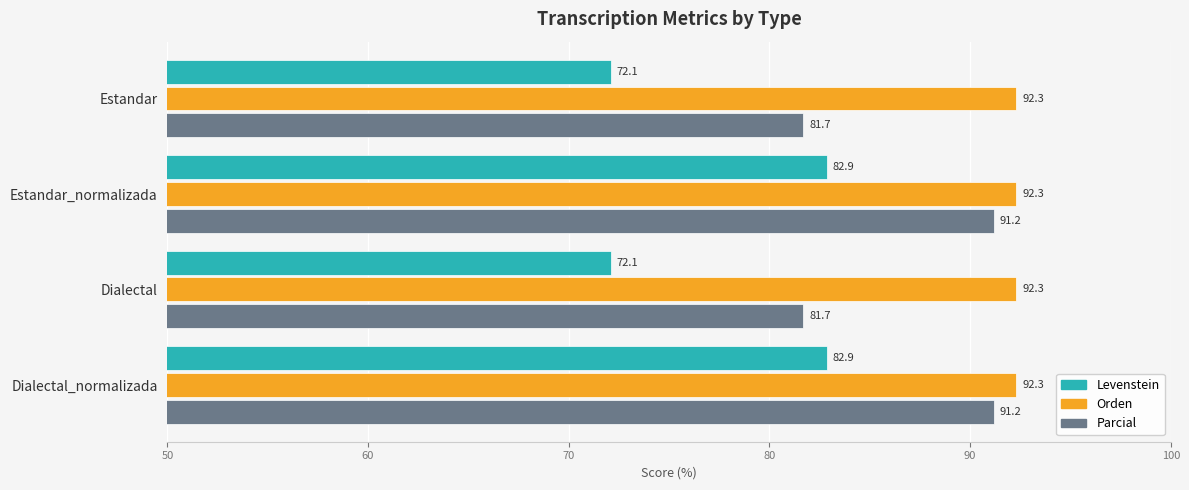

What is the lowest value of the Parcial series?

81.7